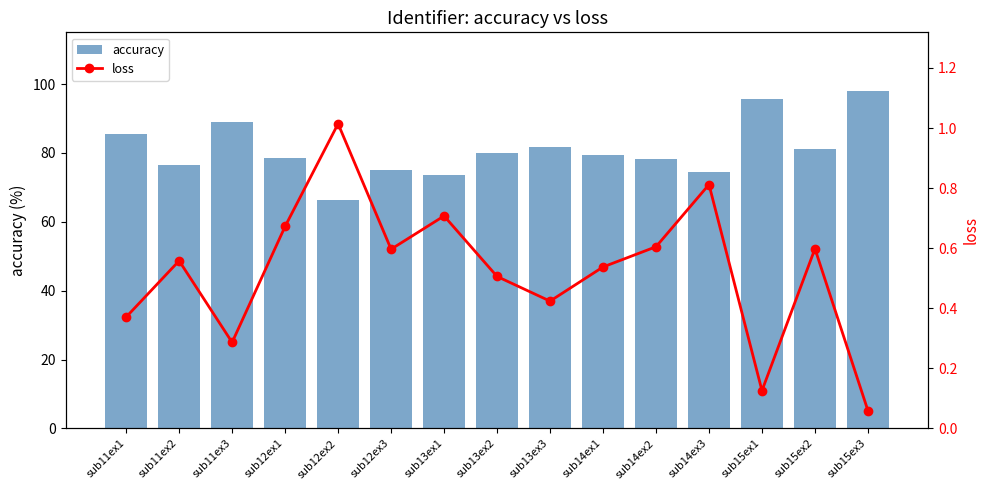

Which has a higher value, sub12ex2 or sub15ex2?

sub15ex2